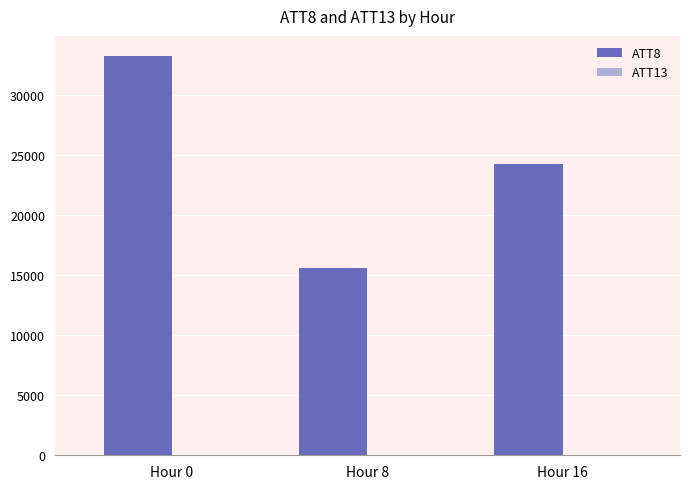

The value of ATT8 at Hour 16 is 10263.7. True or false?

False